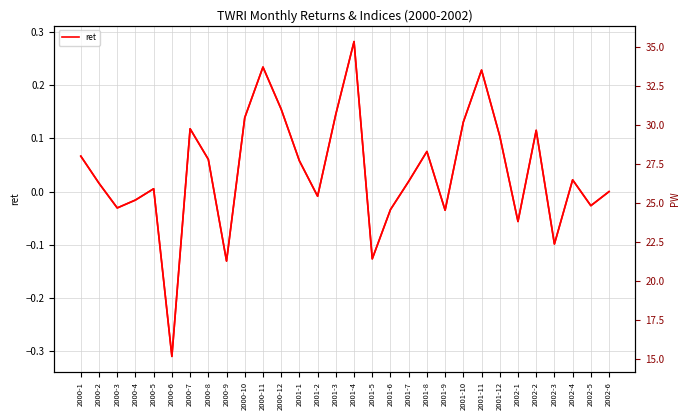

List the labels in order of ret value, largest first.

2001-4, 2000-11, 2001-11, 2000-12, 2001-3, 2000-10, 2001-10, 2000-7, 2002-2, 2001-12, 2001-8, 2000-1, 2000-8, 2001-1, 2002-4, 2001-7, 2000-2, 2000-5, 2002-6, 2001-2, 2000-4, 2002-5, 2000-3, 2001-6, 2001-9, 2002-1, 2002-3, 2001-5, 2000-9, 2000-6